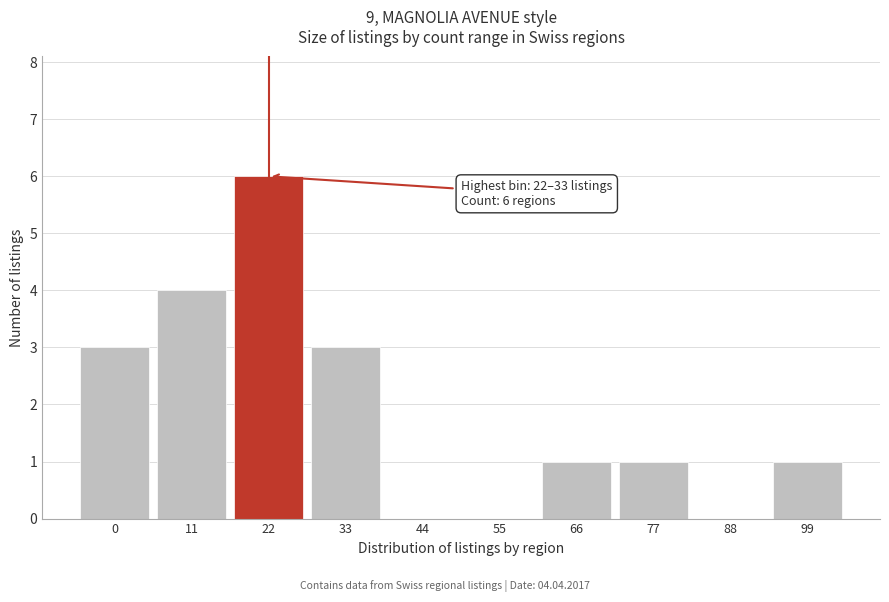

Reading right to left, list all the values displayed in this chart.

99=1	88=0	77=1	66=1	55=0	44=0	33=3	22=6	11=4	0=3